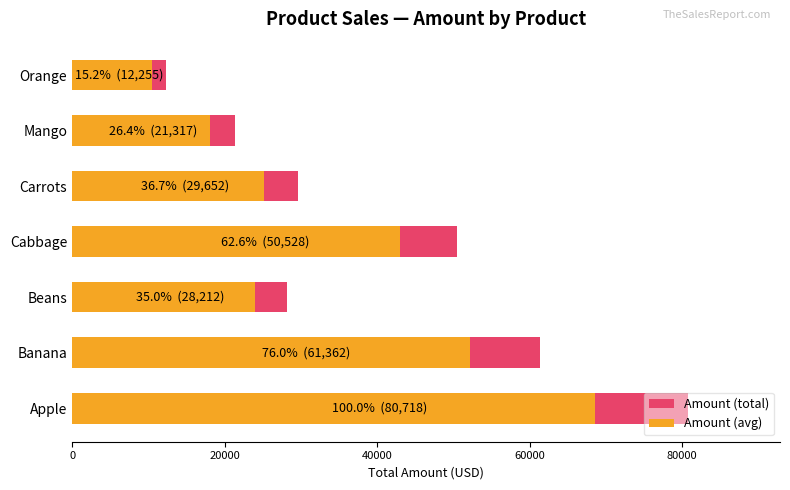

What is the difference between the Amount (avg) values at Carrots and Cabbage?

17744.6